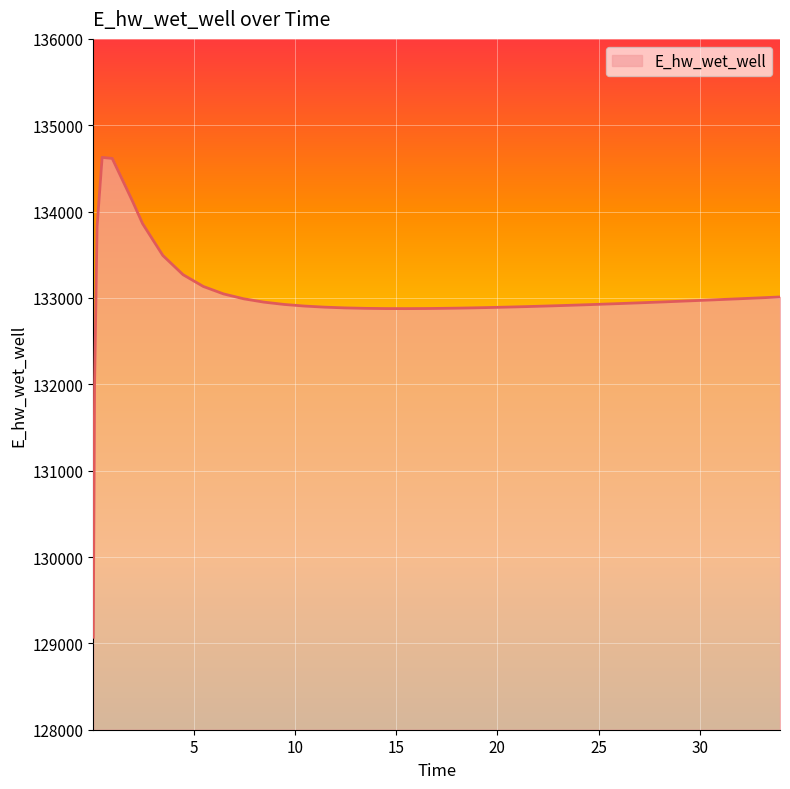

What is the smallest value displayed?

129070.3